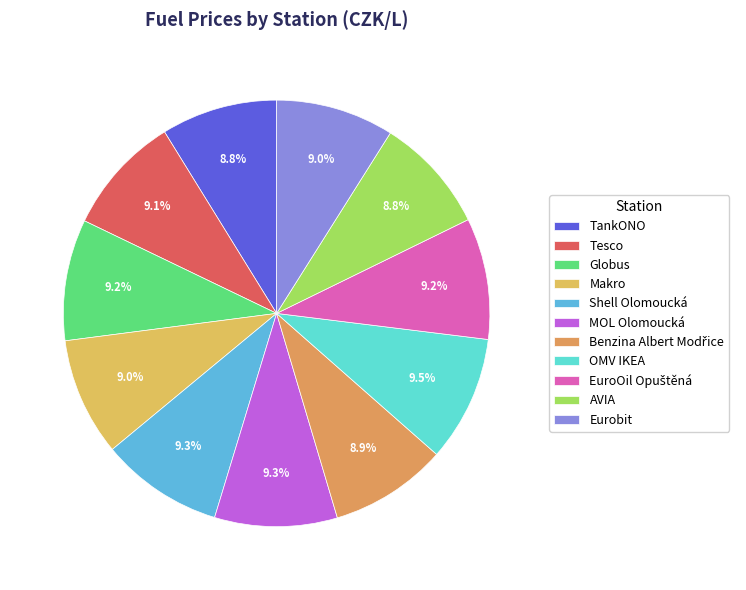

Does TankONO represent more than half of the total?

No